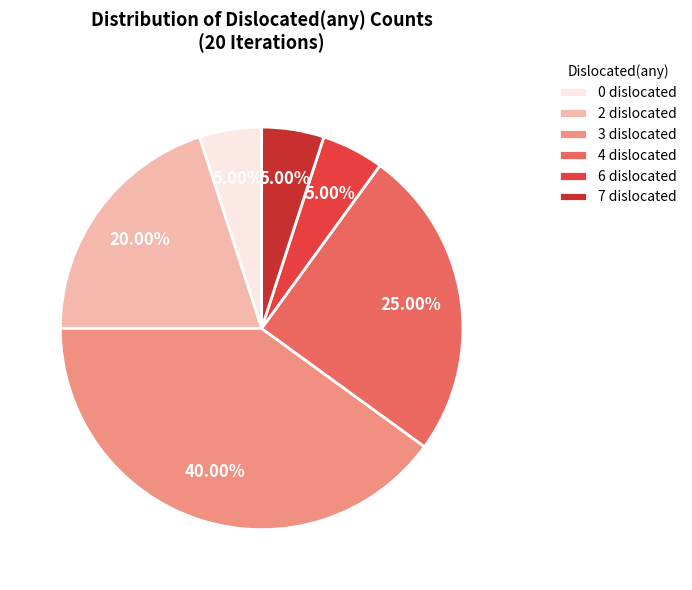

What portion of the pie excludes 6?

95.0%